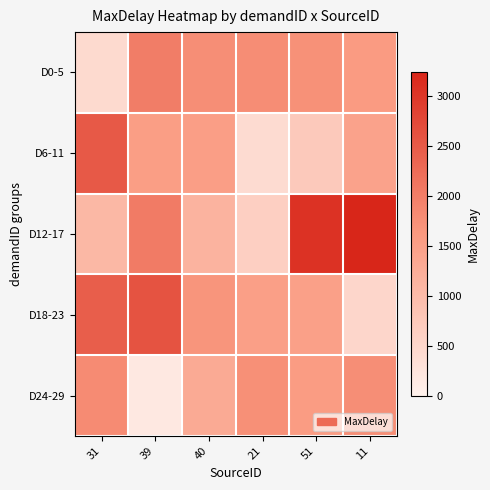

Reading right to left, what are all the values shown in this chart?

D0-5: 11=1572.5	51=1735.0	21=1780.0	40=1765.0	39=2012.5	31=437.5
D6-11: 11=1445.0	51=742.5	21=410.0	40=1515.0	39=1527.5	31=2515.0
D12-17: 11=3242.5	51=3055.0	21=637.5	40=1145.0	39=2032.5	31=1060.0
D18-23: 11=505.0	51=1490.0	21=1495.0	40=1670.0	39=2607.5	31=2455.0
D24-29: 11=1765.0	51=1565.0	21=1745.0	40=1310.0	39=177.5	31=1810.0